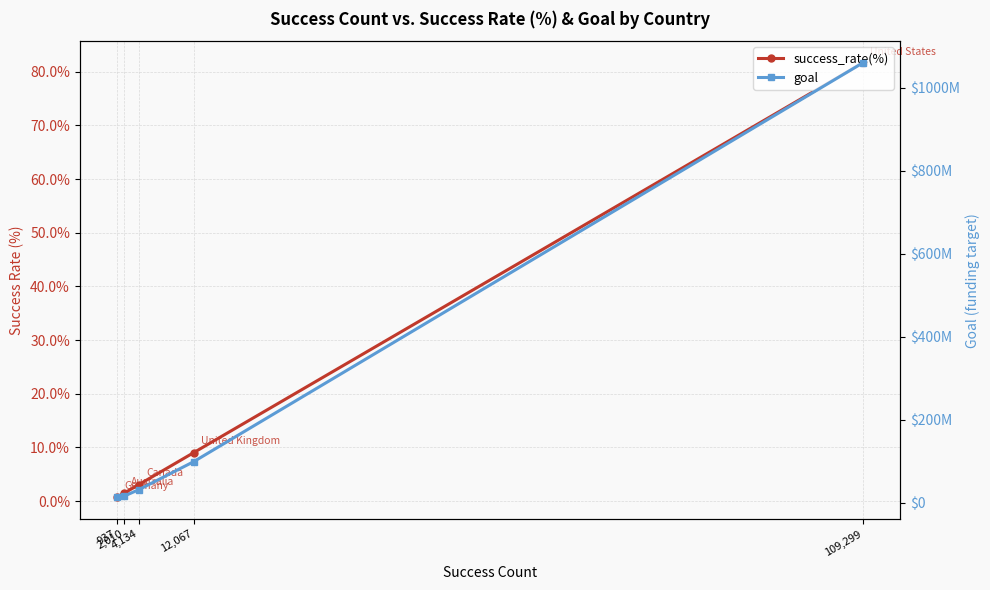

Count the number of data series in this chart.

2